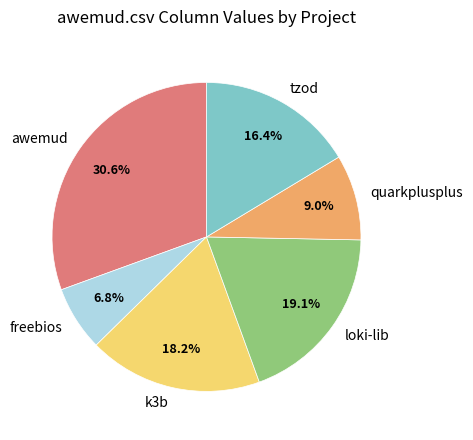

Does quarkplusplus account for over 50% of the chart?

No